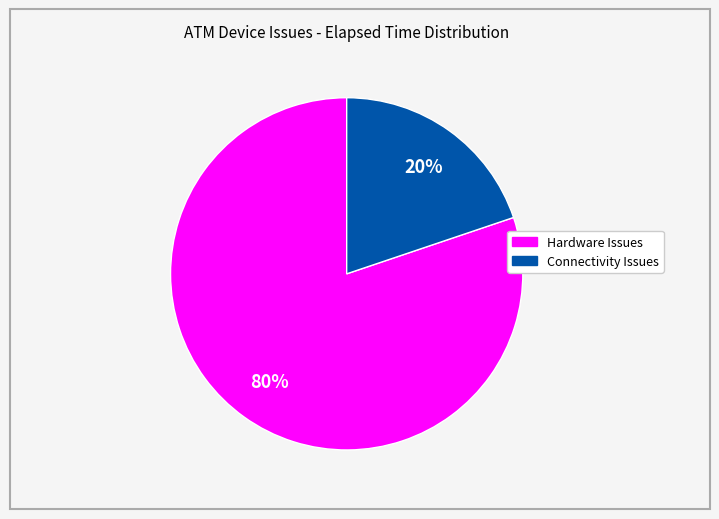

Count the number of slices in the pie.

2